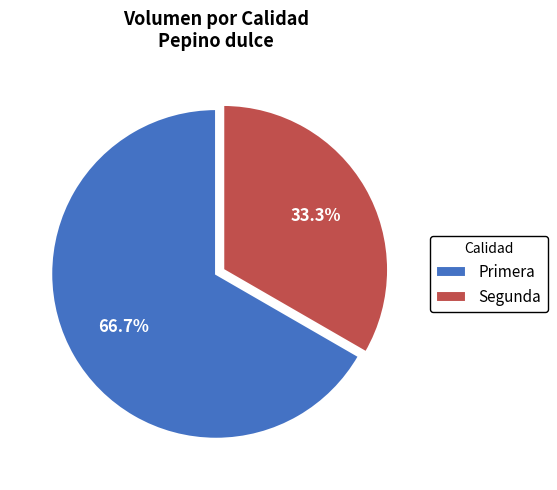

Which slice is the largest?

Primera